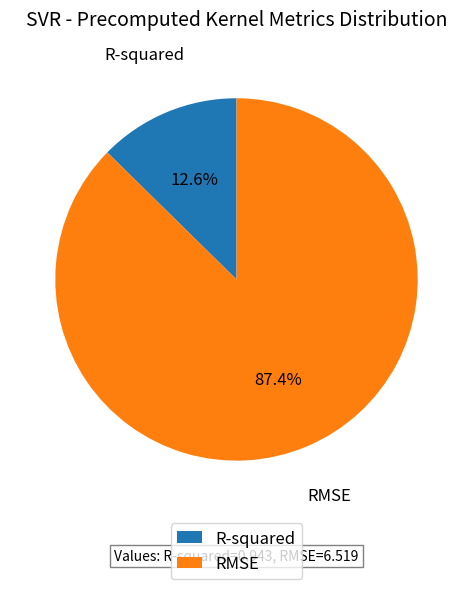

Which category has the biggest portion of the pie?

RMSE